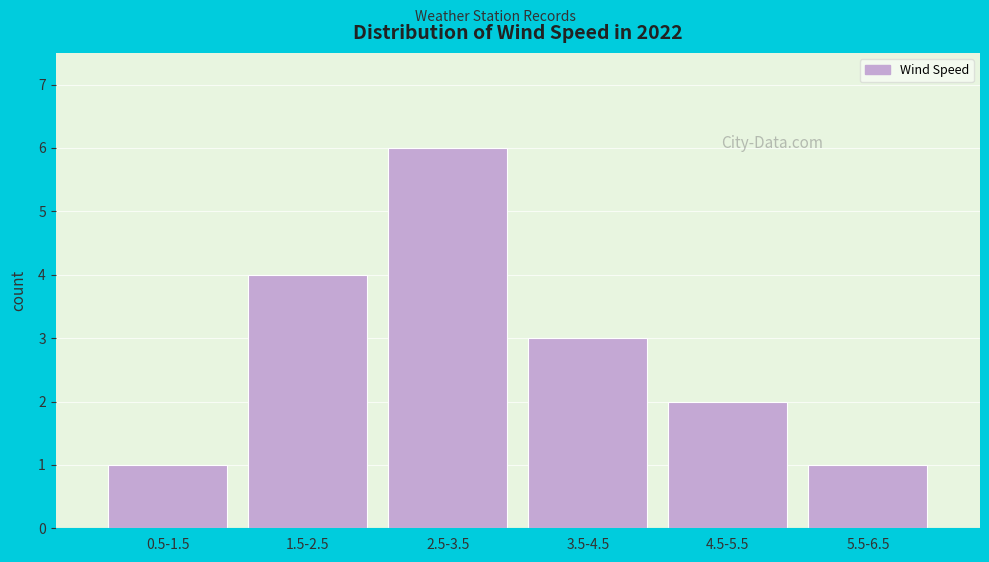

Reading left to right, what are all the values shown in this chart?

0.5-1.5=1	1.5-2.5=4	2.5-3.5=6	3.5-4.5=3	4.5-5.5=2	5.5-6.5=1